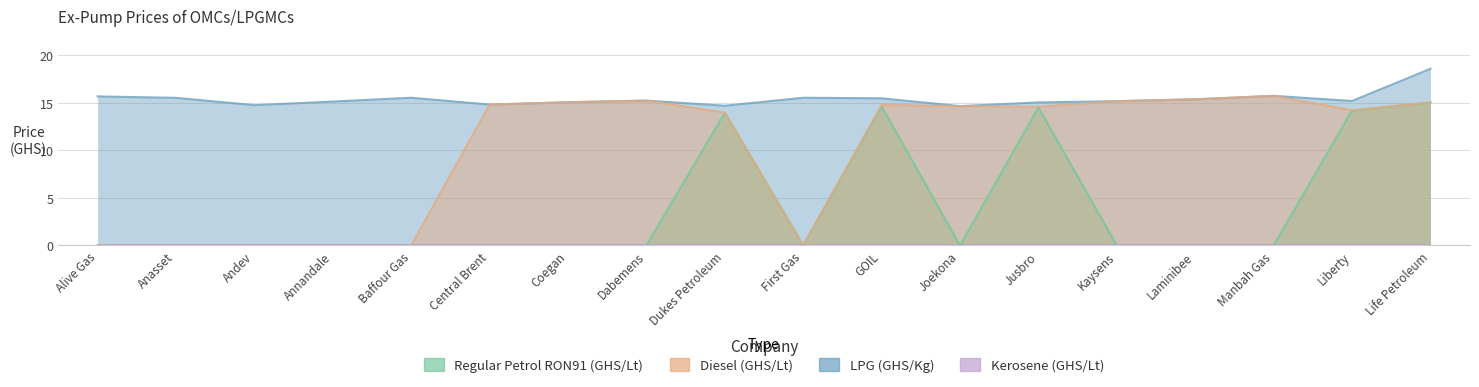

What position from the right is First Gas?

9